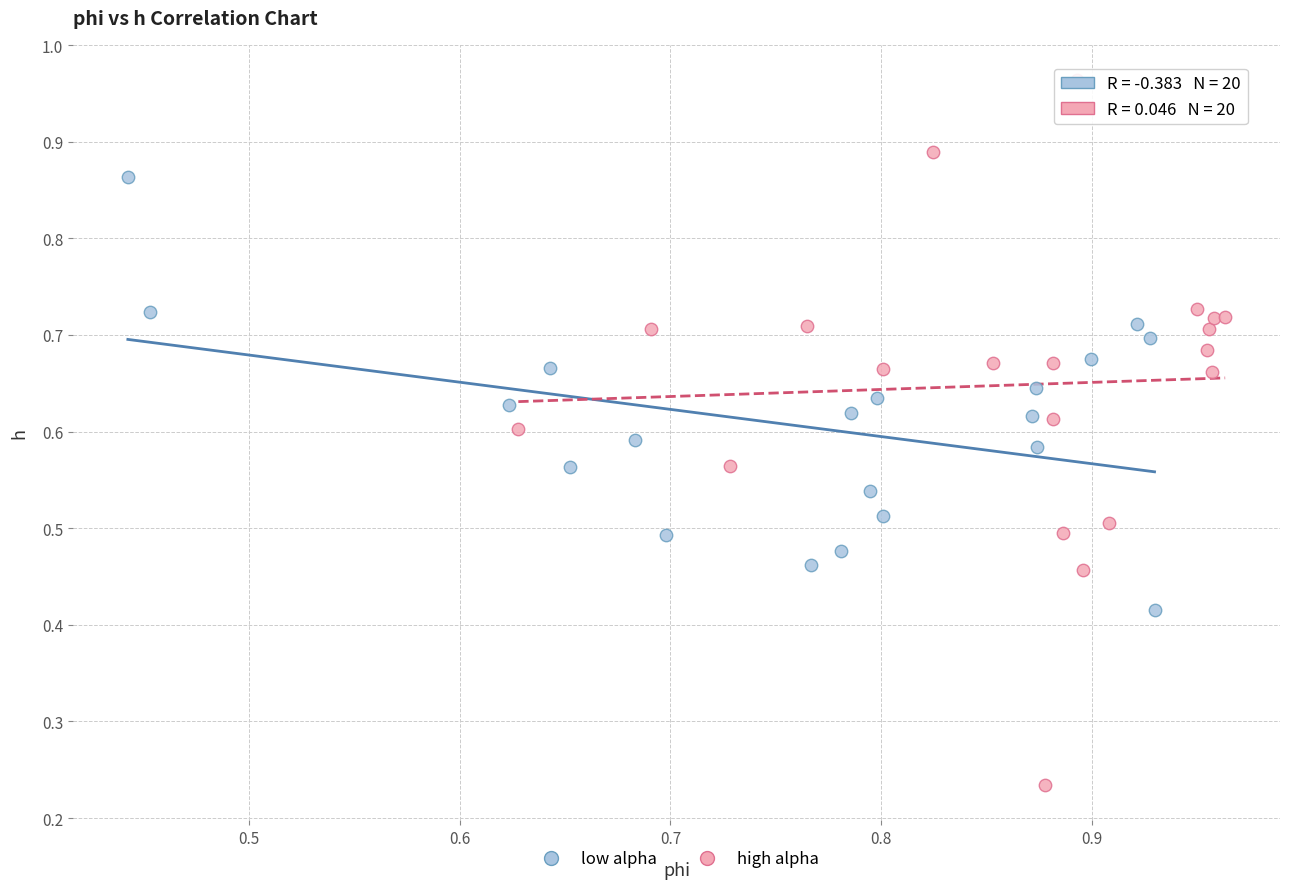

Which series reaches the minimum Y coordinate?

high alpha